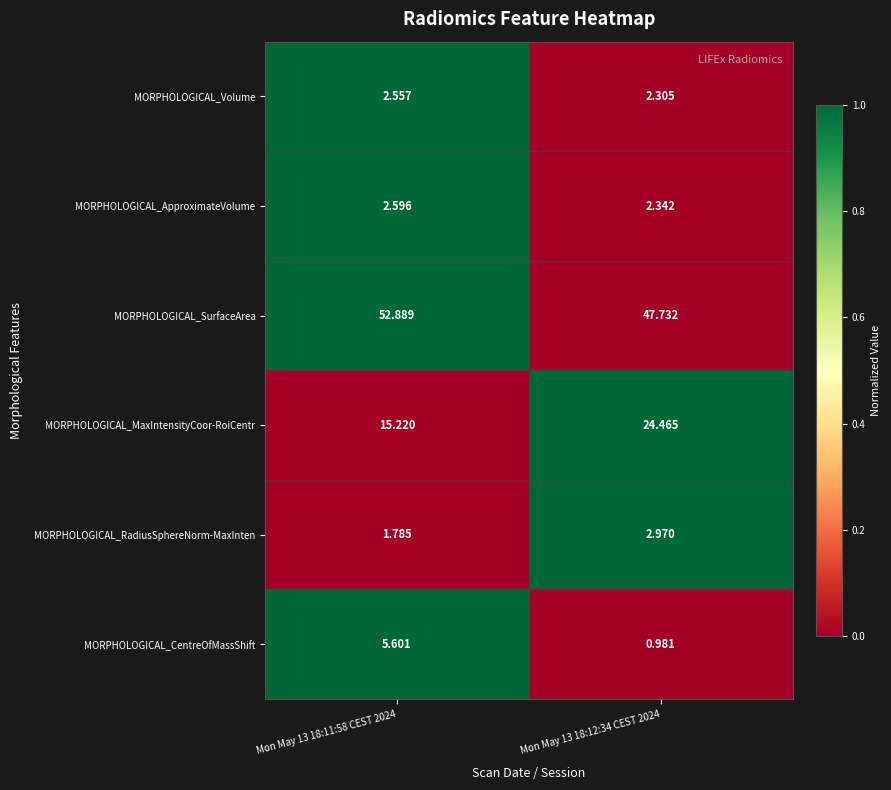

Rank the series by their maximum value, from highest to lowest.

MORPHOLOGICAL_SurfaceArea, MORPHOLOGICAL_MaxIntensityCoor-RoiCentr, MORPHOLOGICAL_CentreOfMassShift, MORPHOLOGICAL_RadiusSphereNorm-MaxInten, MORPHOLOGICAL_ApproximateVolume, MORPHOLOGICAL_Volume